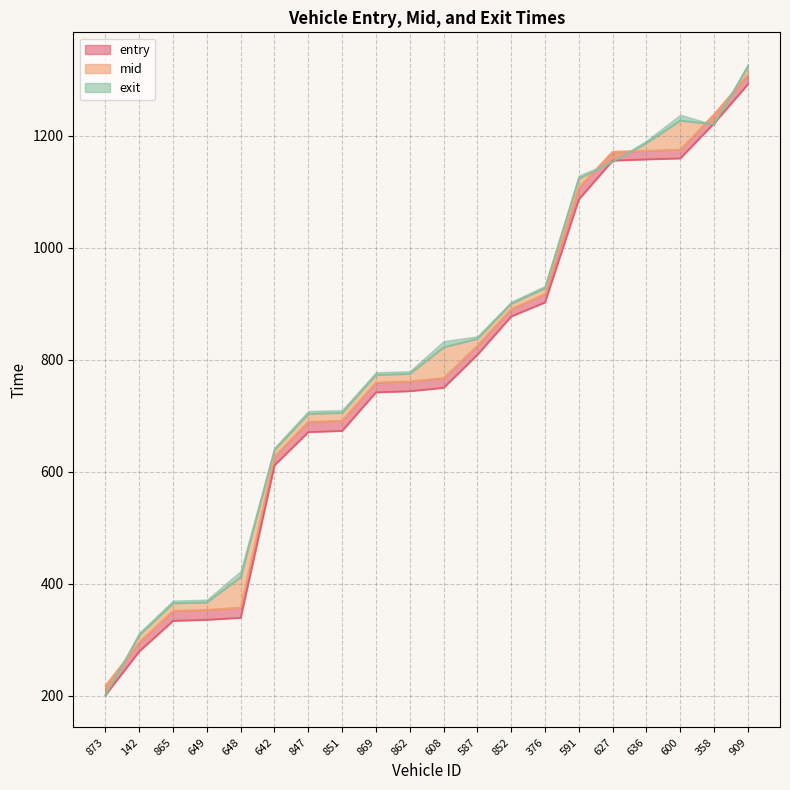

At 600, list the series in order from smallest to largest.

entry, mid, exit